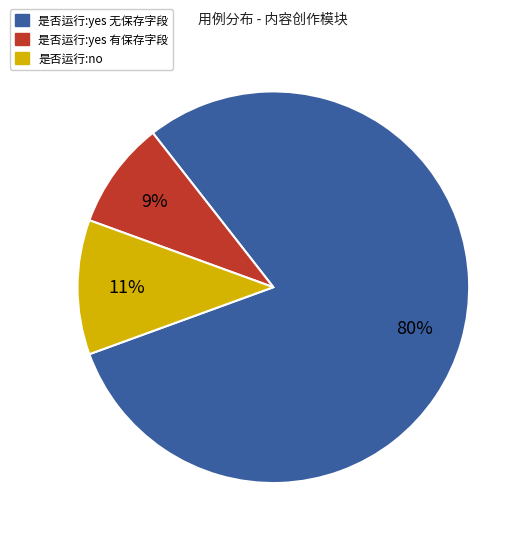

Does any single category account for the majority?

Yes